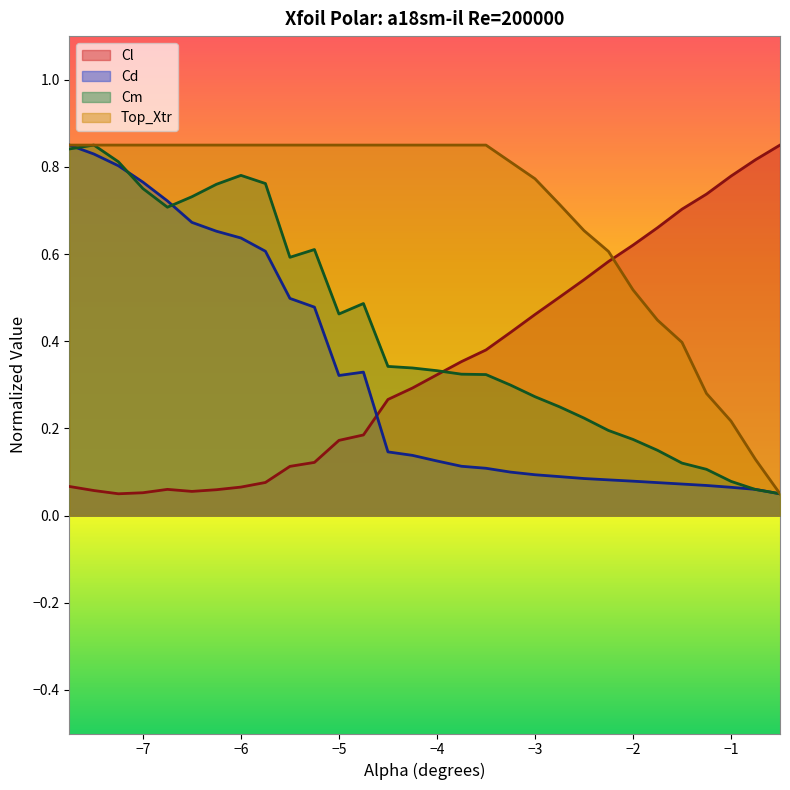

Reading left to right, what are all the values shown in this chart?

Cl: 0.1	0.1	0.1	0.1	0.1	0.1	0.1	0.1	0.1	0.1	0.1	0.2	0.2	0.3	0.3	0.3	0.4	0.4	0.4	0.5	0.5	0.5	0.6	0.6	0.7	0.7	0.7	0.8	0.8	0.9
Cd: 0.9	0.8	0.8	0.8	0.7	0.7	0.7	0.6	0.6	0.5	0.5	0.3	0.3	0.1	0.1	0.1	0.1	0.1	0.1	0.1	0.1	0.1	0.1	0.1	0.1	0.1	0.1	0.1	0.1	0.1
Cm: 0.8	0.9	0.8	0.8	0.7	0.7	0.8	0.8	0.8	0.6	0.6	0.5	0.5	0.3	0.3	0.3	0.3	0.3	0.3	0.3	0.2	0.2	0.2	0.2	0.1	0.1	0.1	0.1	0.1	0.1
Top_Xtr: 0.9	0.9	0.9	0.9	0.9	0.9	0.9	0.9	0.9	0.9	0.9	0.9	0.9	0.9	0.9	0.9	0.9	0.9	0.8	0.8	0.7	0.7	0.6	0.5	0.4	0.4	0.3	0.2	0.1	0.1